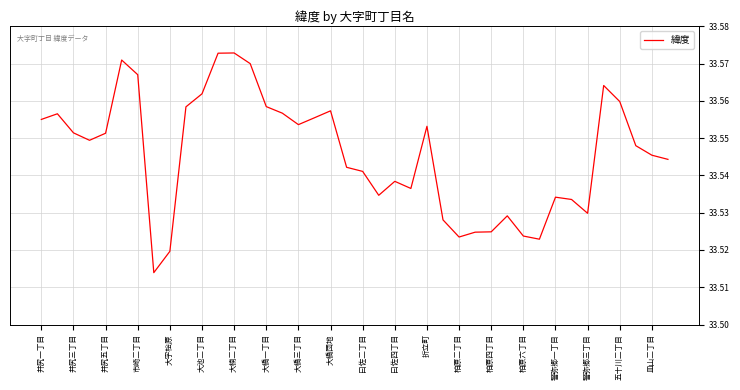

What is the difference between the maximum and minimum values?

0.1